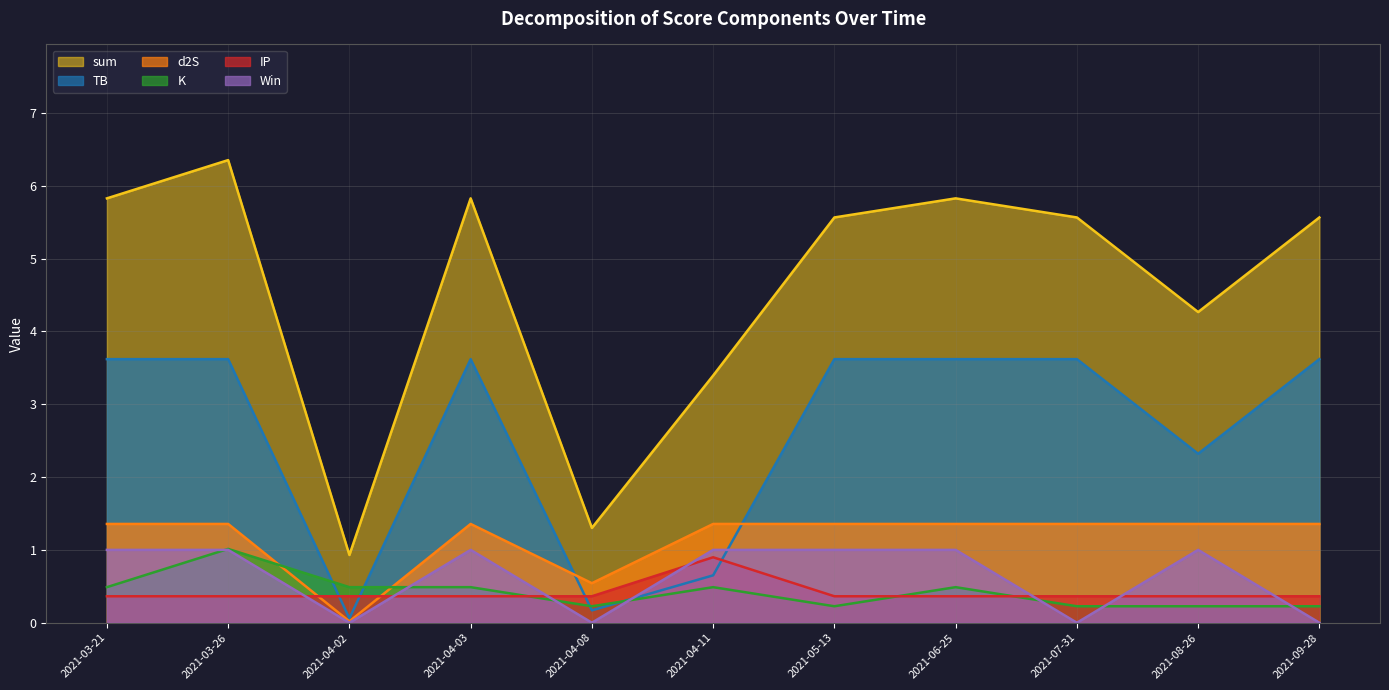

The value of K at 2021-09-28 is 0.2. True or false?

True